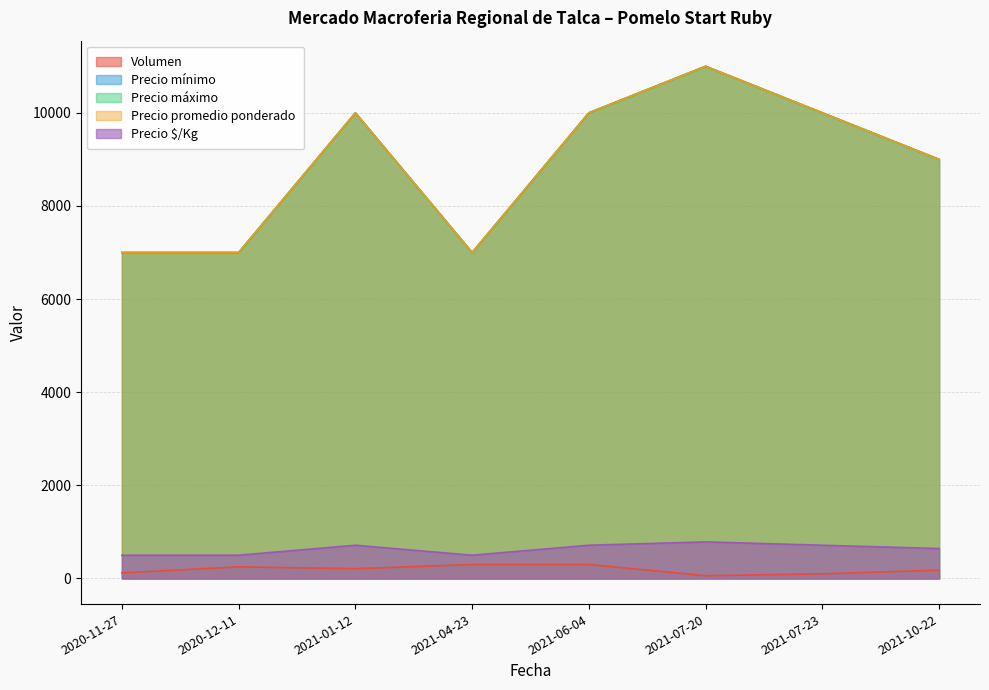

How many values in the Volumen series are below 210?

4